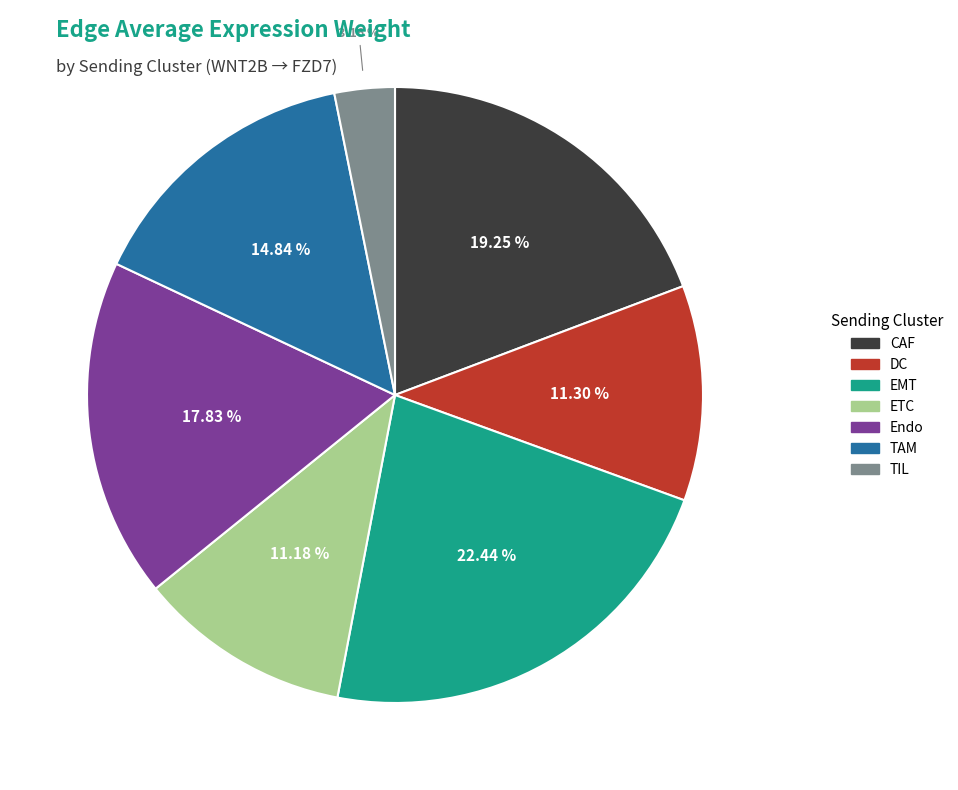

Which category has the smallest portion of the pie?

TIL